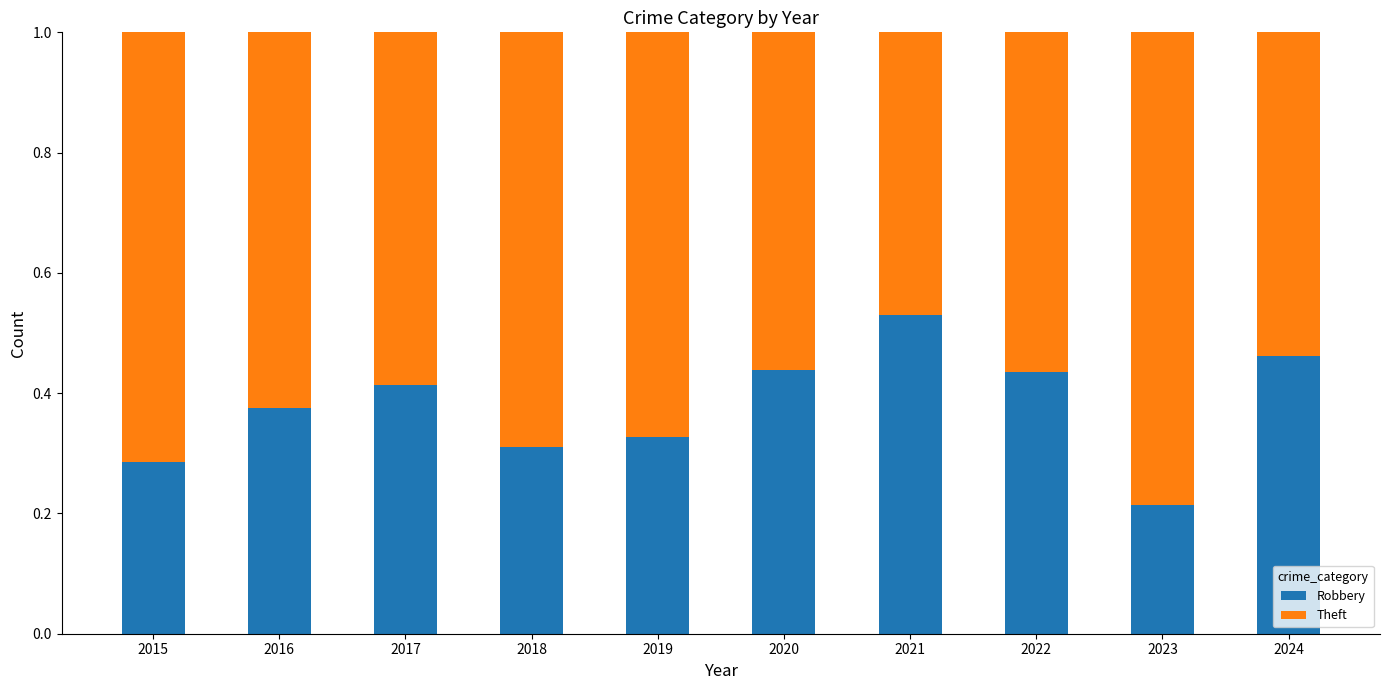

What is the total value across all series at 2023?

1.0